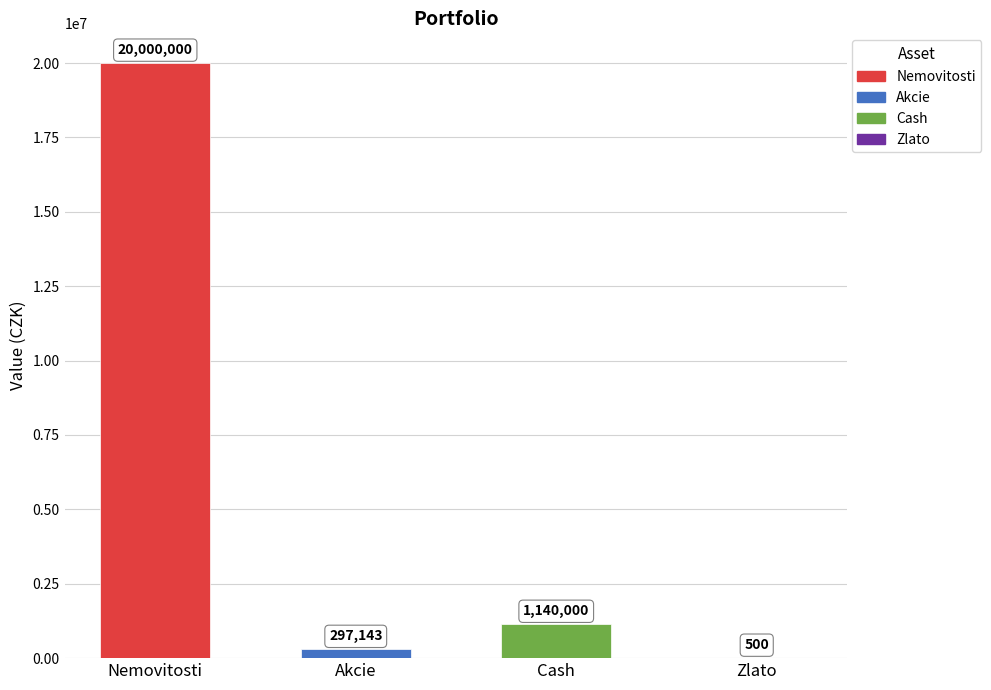

Which category has the highest value across all series?

Nemovitosti